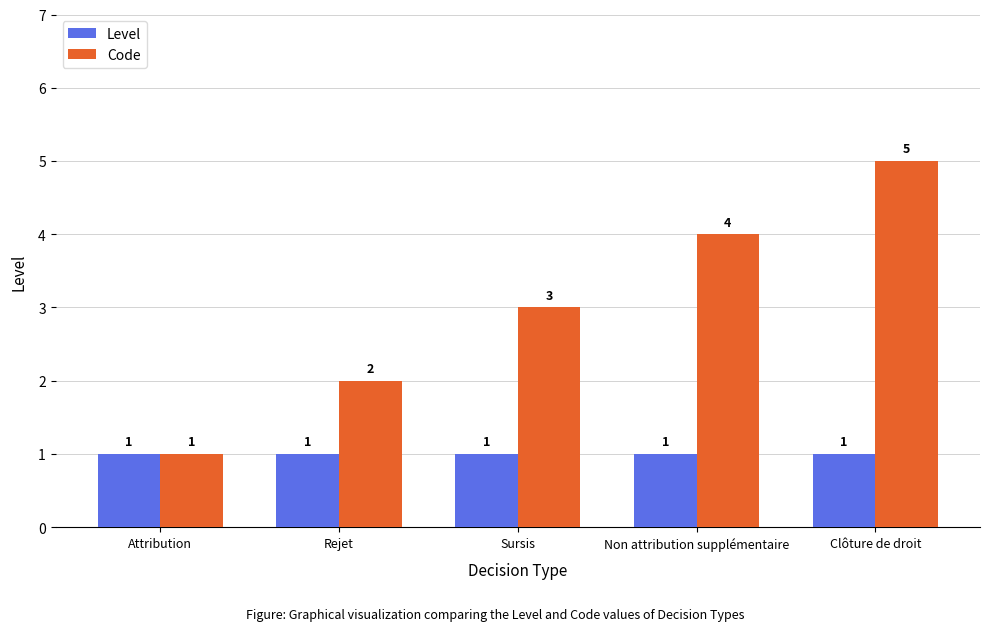

Between Sursis and Clôture de droit, which series saw the biggest shift?

Code